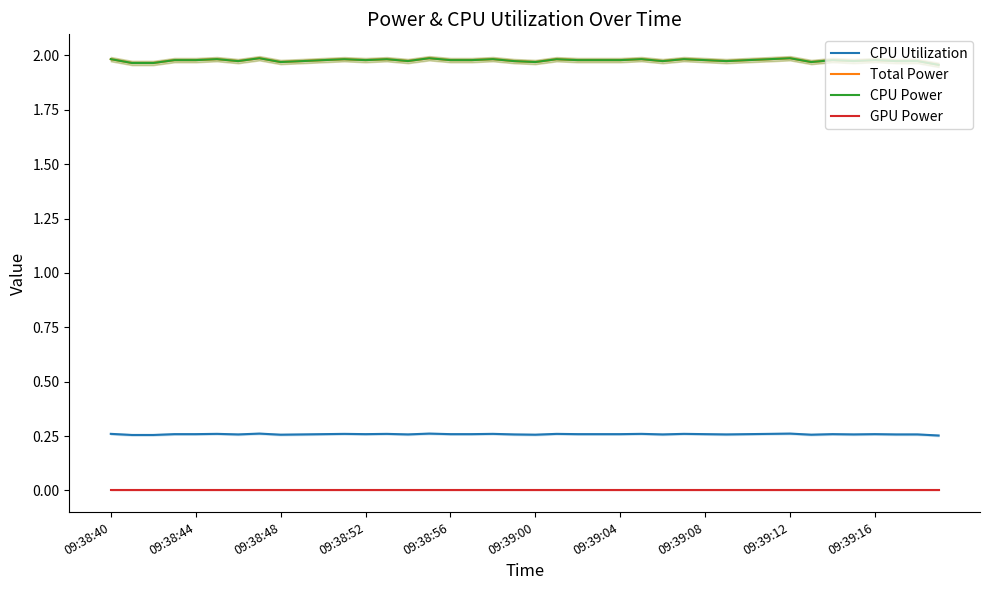

Reading left to right, what are all the values shown in this chart?

CPU Utilization: 0.3	0.3	0.3	0.3	0.3	0.3	0.3	0.3	0.3	0.3	0.3	0.3	0.3	0.3	0.3	0.3	0.3	0.3	0.3	0.3	0.3	0.3	0.3	0.3	0.3	0.3	0.3	0.3	0.3	0.3	0.3	0.3	0.3	0.3	0.3	0.3	0.3	0.3	0.3	0.3
Total Power: 2.0	2.0	2.0	2.0	2.0	2.0	2.0	2.0	2.0	2.0	2.0	2.0	2.0	2.0	2.0	2.0	2.0	2.0	2.0	2.0	2.0	2.0	2.0	2.0	2.0	2.0	2.0	2.0	2.0	2.0	2.0	2.0	2.0	2.0	2.0	2.0	2.0	2.0	2.0	2.0
CPU Power: 2.0	2.0	2.0	2.0	2.0	2.0	2.0	2.0	2.0	2.0	2.0	2.0	2.0	2.0	2.0	2.0	2.0	2.0	2.0	2.0	2.0	2.0	2.0	2.0	2.0	2.0	2.0	2.0	2.0	2.0	2.0	2.0	2.0	2.0	2.0	2.0	2.0	2.0	2.0	2.0
GPU Power: 0.0	0.0	0.0	0.0	0.0	0.0	0.0	0.0	0.0	0.0	0.0	0.0	0.0	0.0	0.0	0.0	0.0	0.0	0.0	0.0	0.0	0.0	0.0	0.0	0.0	0.0	0.0	0.0	0.0	0.0	0.0	0.0	0.0	0.0	0.0	0.0	0.0	0.0	0.0	0.0